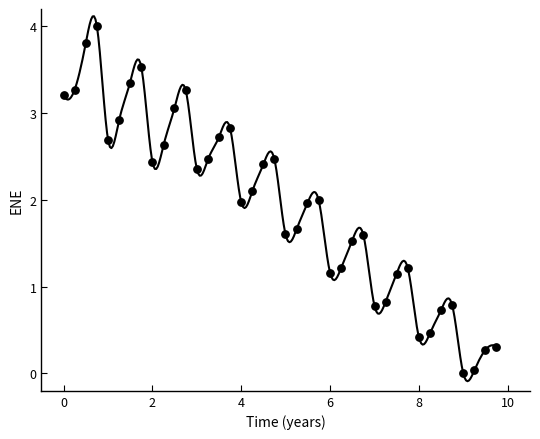

What is the range of Y values (max minus min)?

4.0